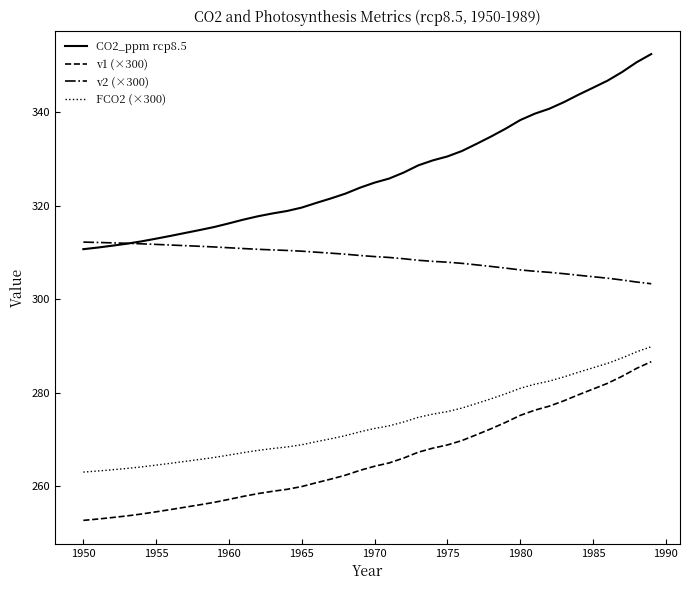

True or false: v2 (×300) and v1 (×300) intersect in this chart.

False